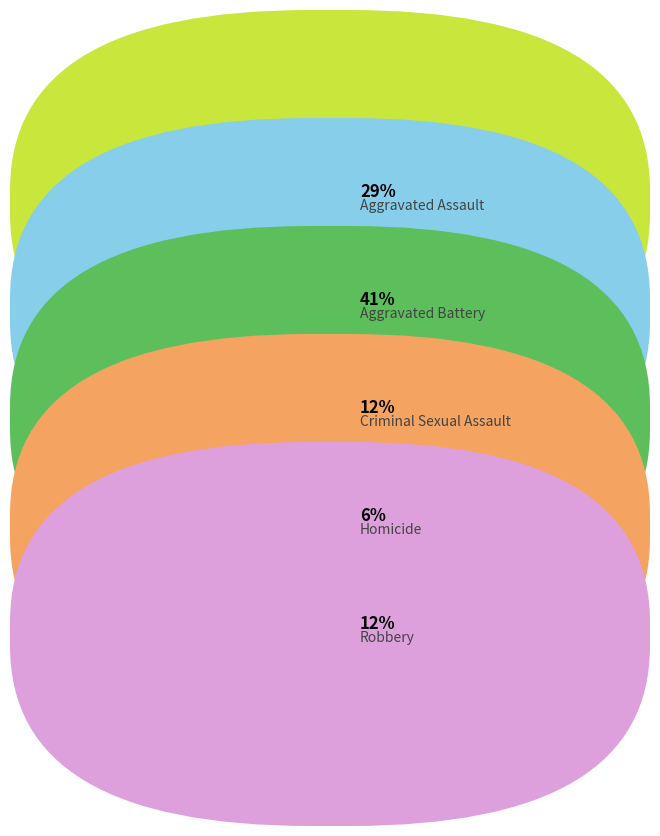

Does any single category account for the majority?

No